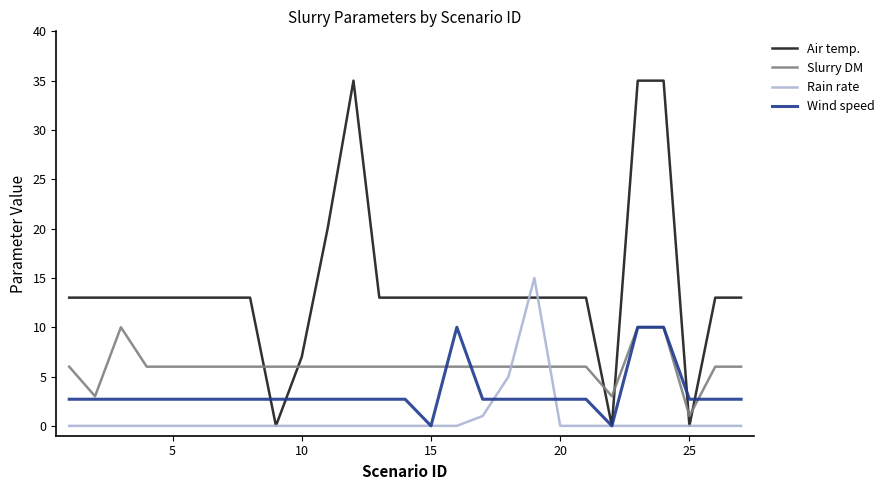

True or false: Air temp. and Slurry DM intersect in this chart.

True